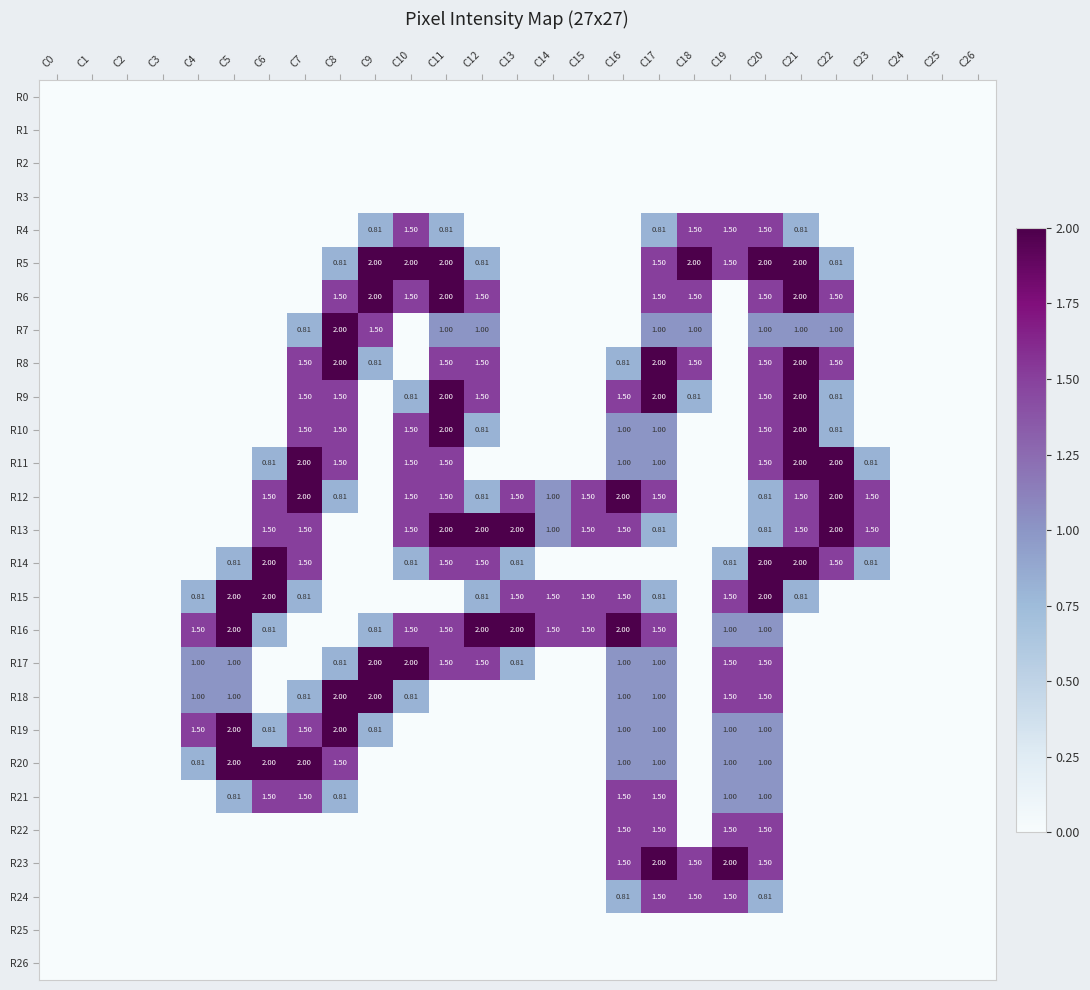

What is the maximum value shown in the chart?

2.0